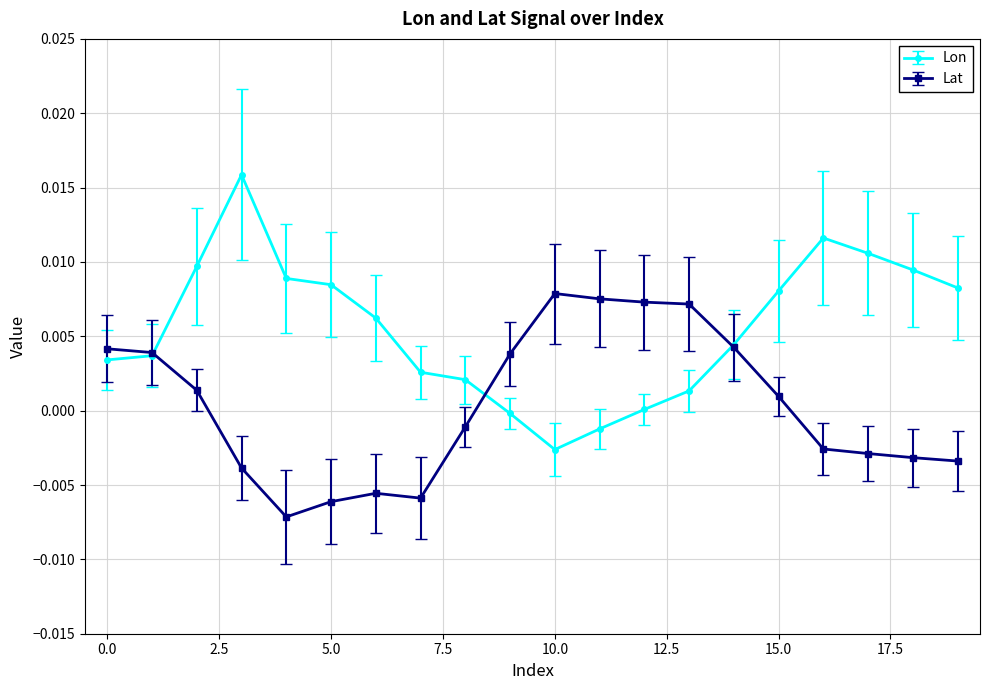

How many values in the Lat series are below 0?

10